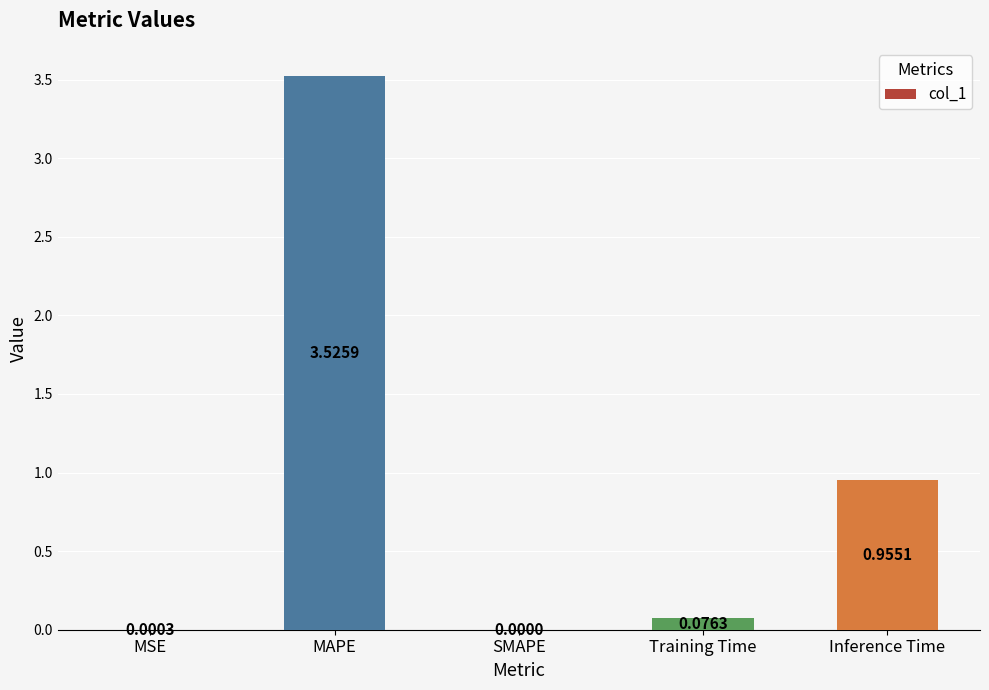

Which has a higher value, Training Time or MAPE?

MAPE